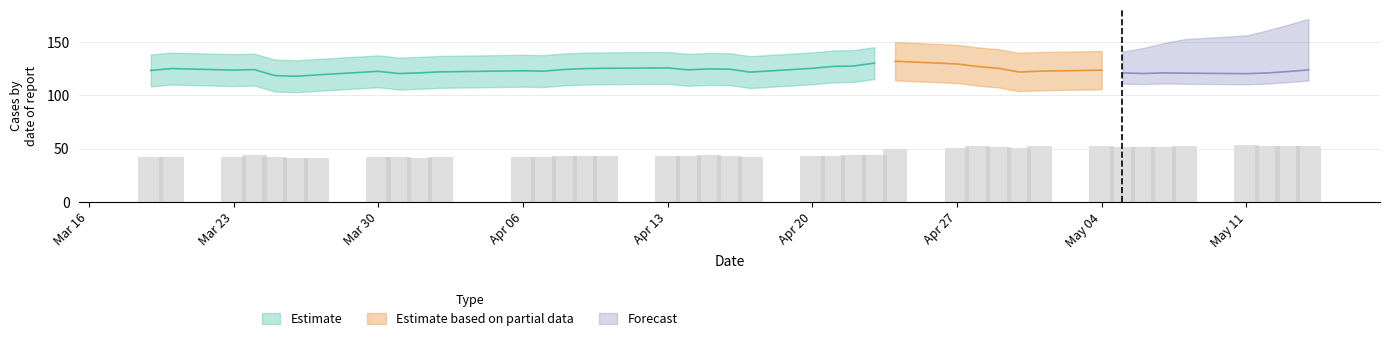

Count the number of values greater than 43.

23